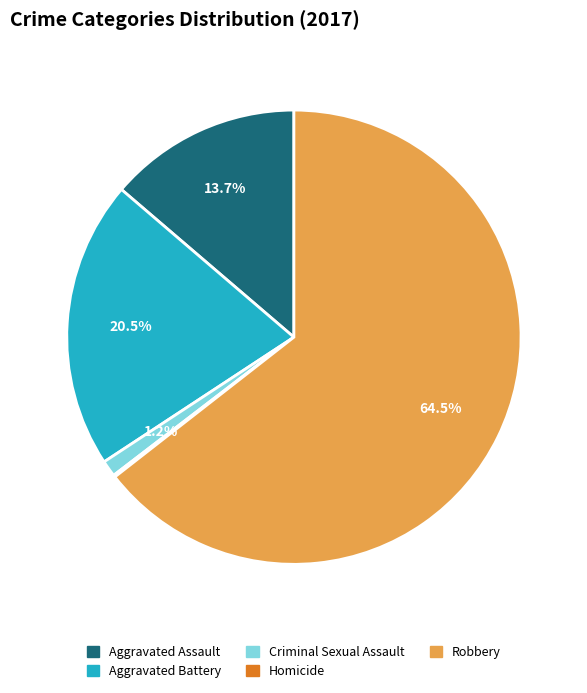

Approximately how many times larger is the value at Aggravated Battery compared to Robbery?

0.3